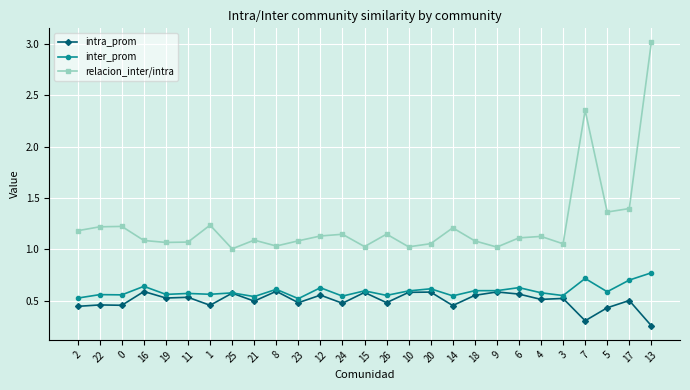

At which label is relacion_inter/intra closest to 2?

7